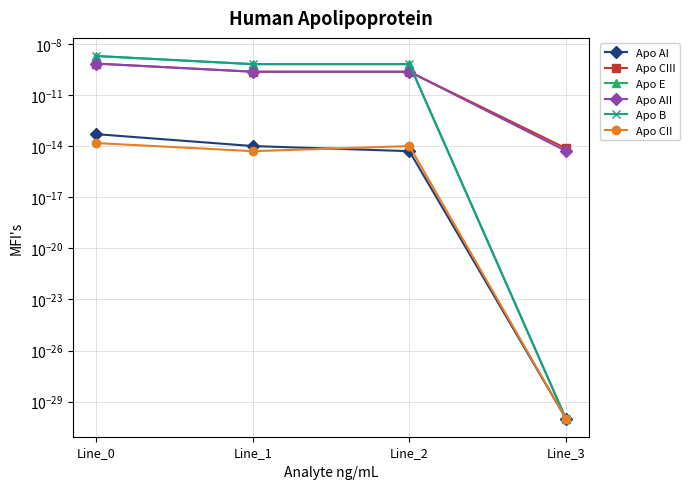

At which category does the chart reach its peak across all series?

Line_0